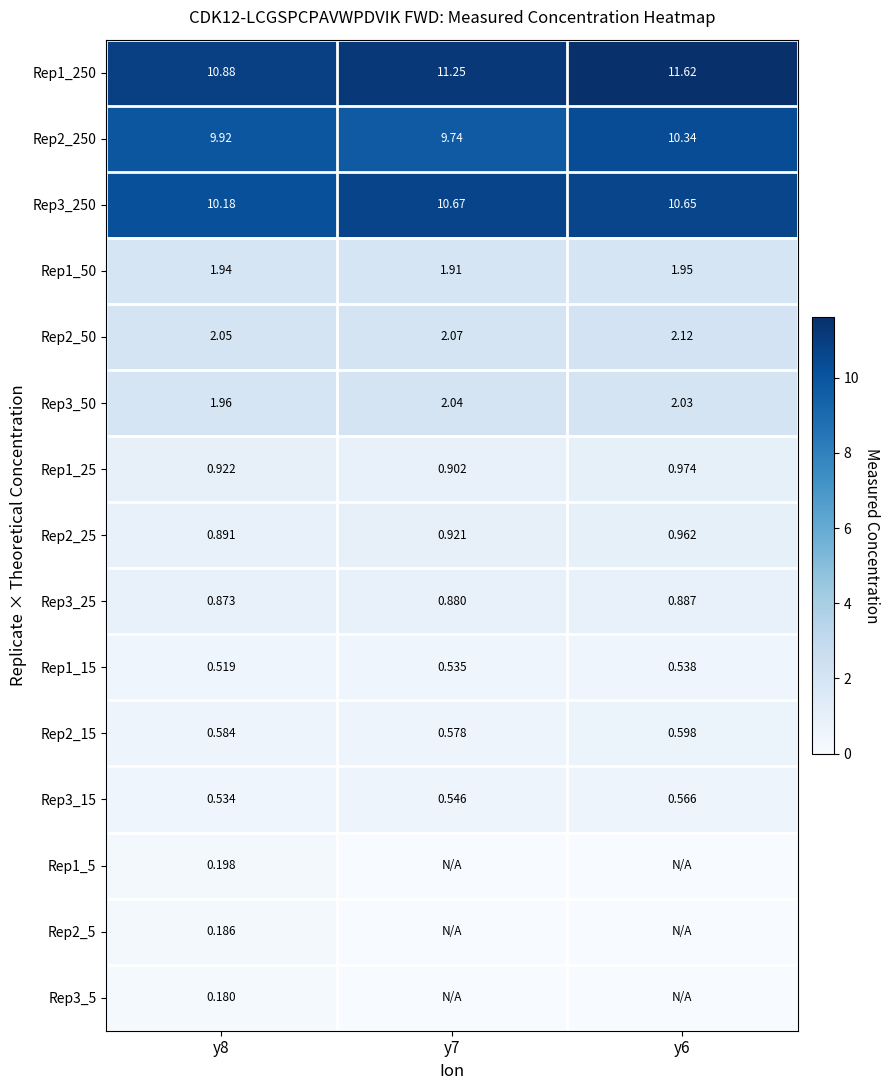

What is the difference between the Rep2_250 values at y7 and y8?

0.2